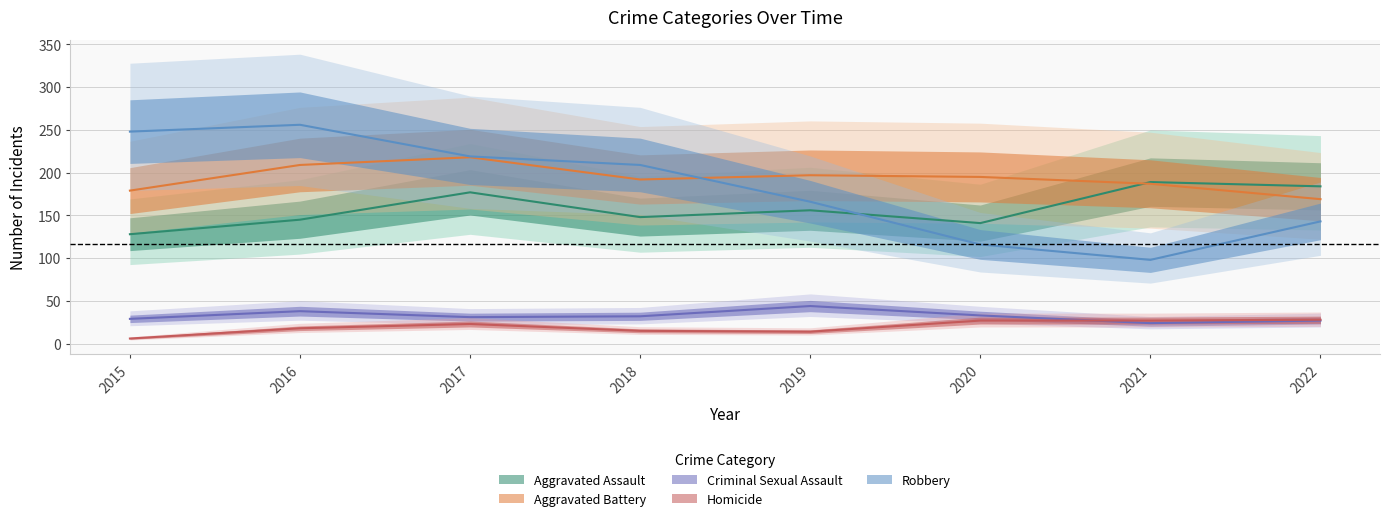

At how many categories does at least one series exceed 99?

8